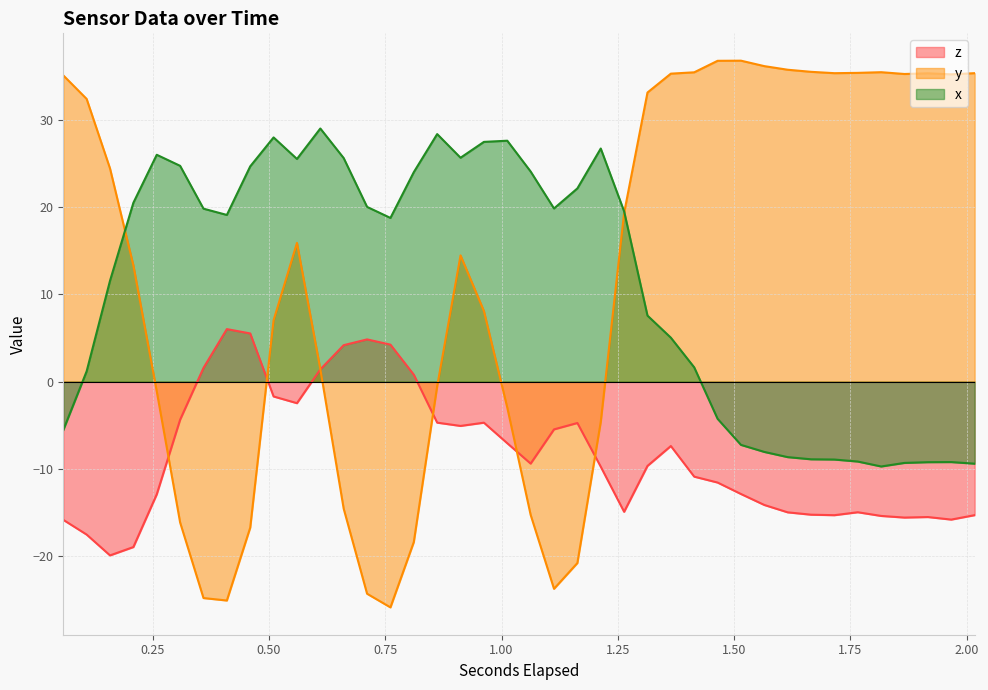

What is the maximum value shown in the chart?

36.8